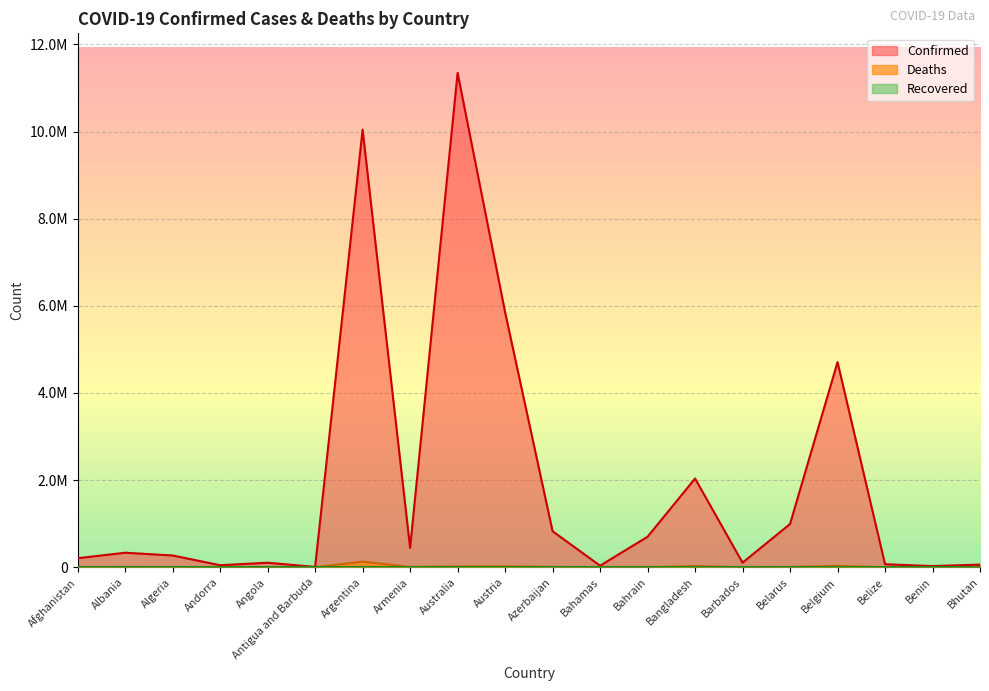

Does the chart display data point markers on the line(s)?

No